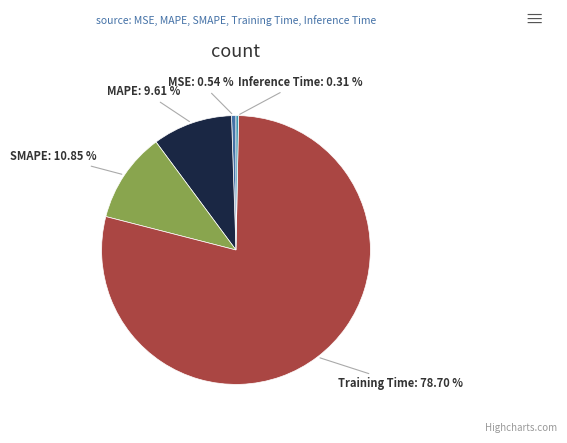

Count the number of slices in the pie.

5